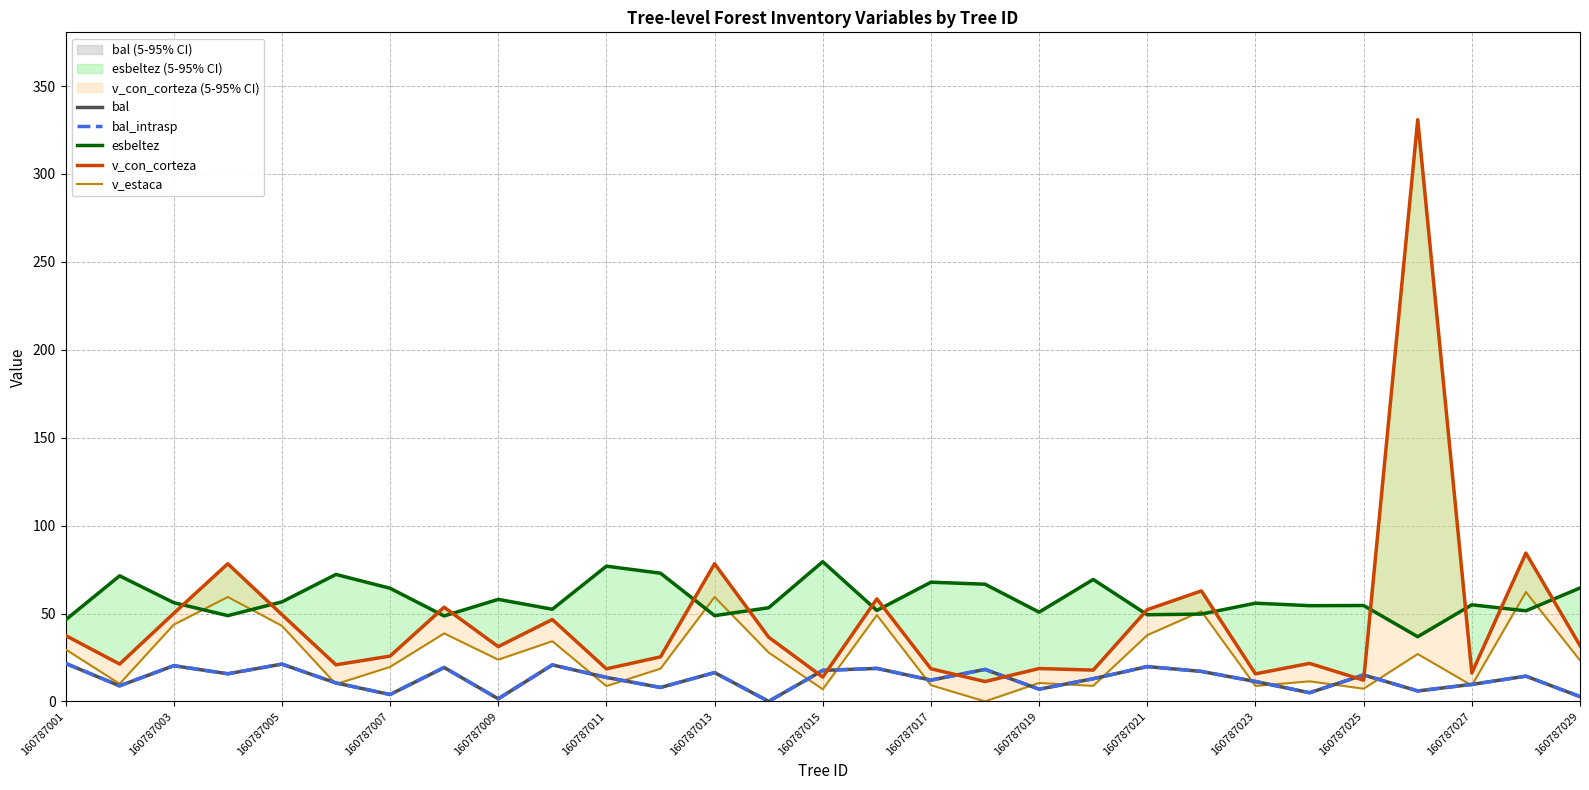

The value of esbeltez at 160787003 is 36.0. True or false?

False